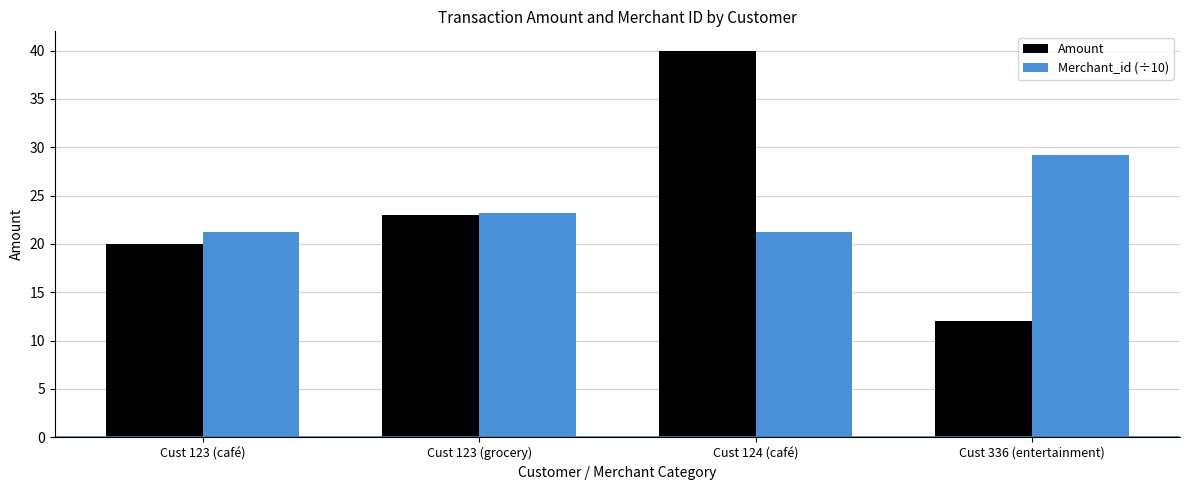

Reading left to right, what are all the values shown in this chart?

Amount: 20.0	23.0	40.0	12.0
Merchant_id (÷10): 21.2	23.2	21.2	29.2